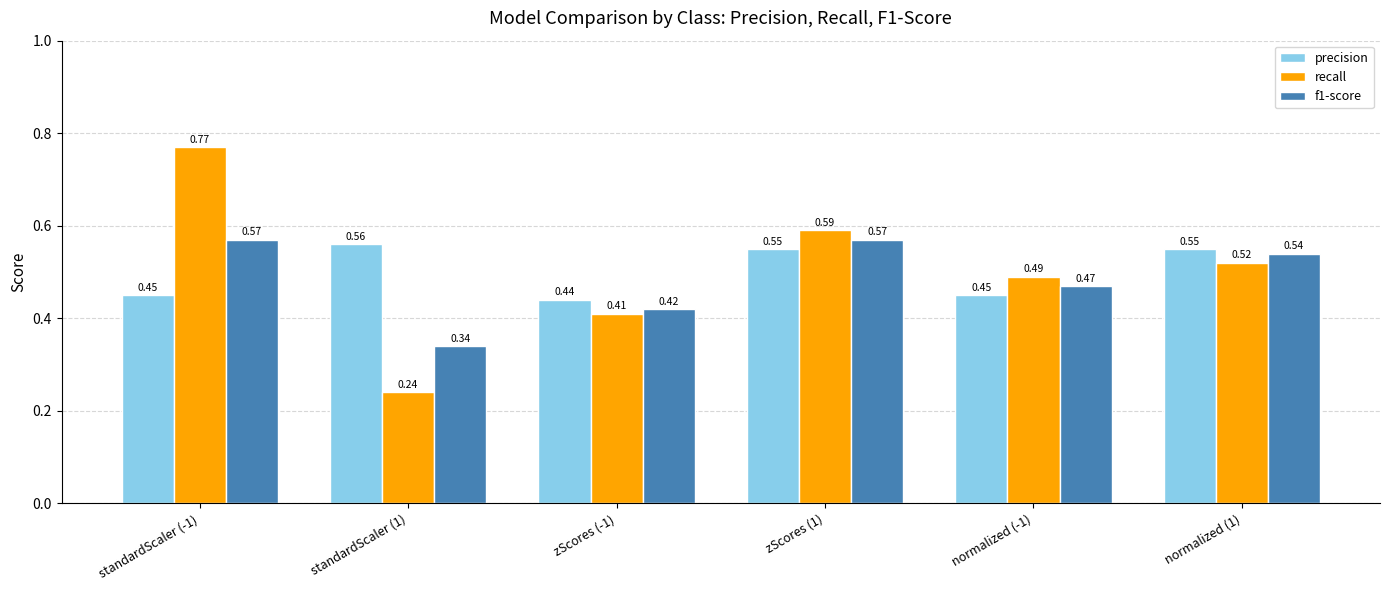

What is the sum of all precision values?

3.0